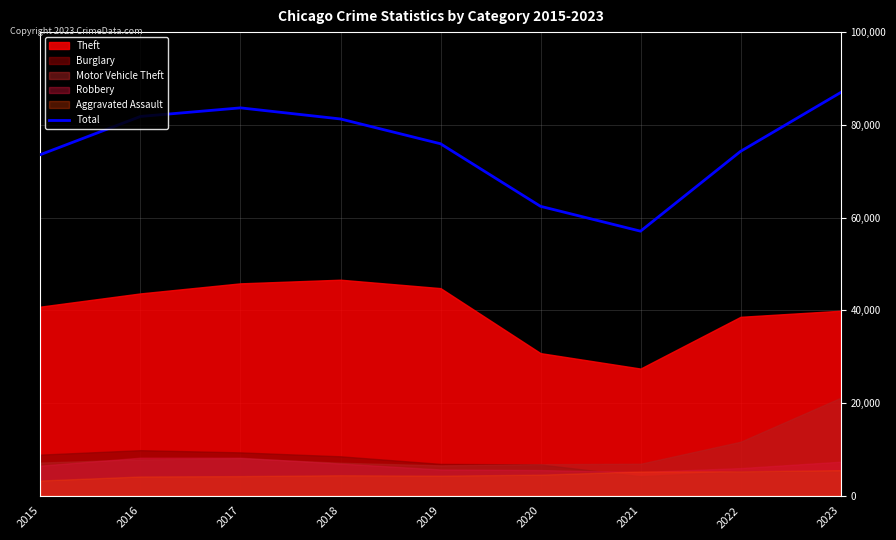

What is the value of the 8th point from the left?

74270